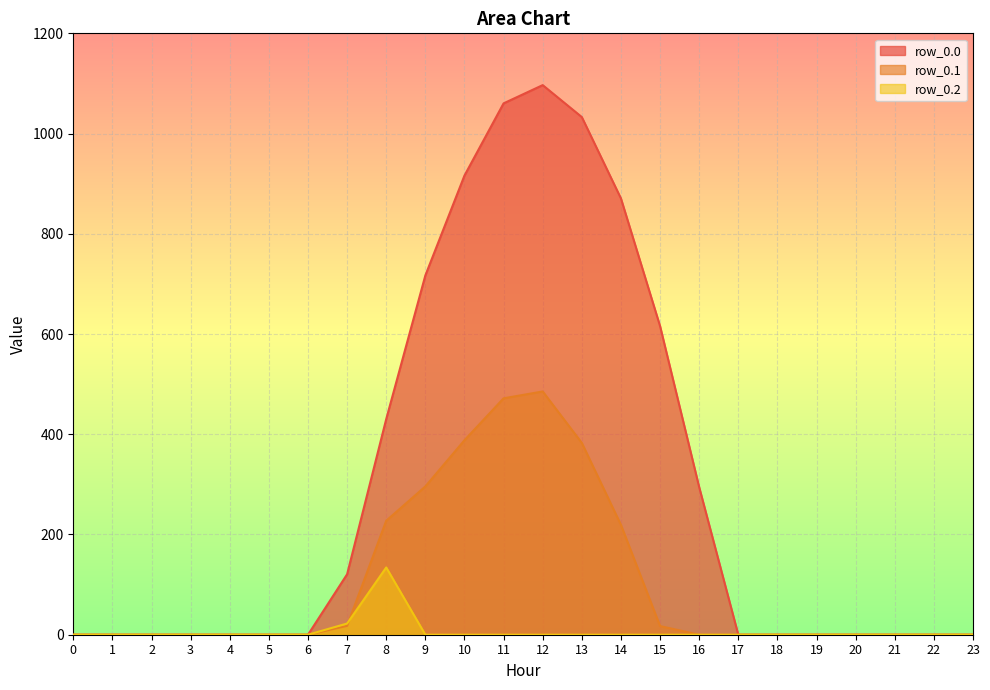

Does the chart display data point markers on the line(s)?

No